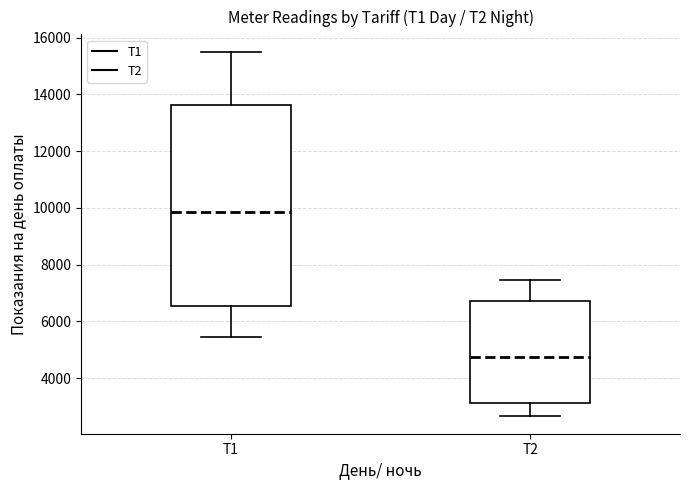

Reading left to right, transcribe this box plot: for each box, give where its median line is, the range the box spans, and where its two whiskers end, as read against the y-axis. The values are not printed on the chart, so give them approximately, as read against the axis.

Т1: median 9800, box 6600 to 13600, whiskers 5400 to 15400
Т2: median 4800, box 3200 to 6800, whiskers 2600 to 7400